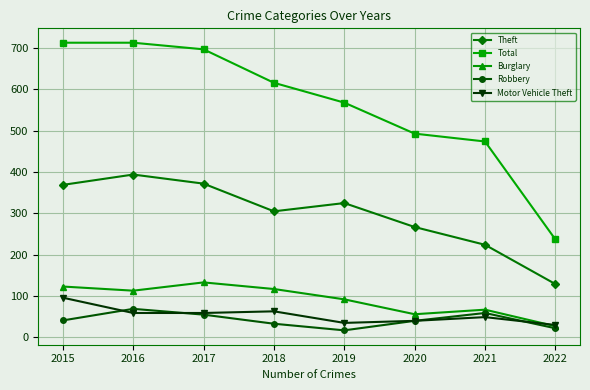

How many categories are shown in the chart?

8